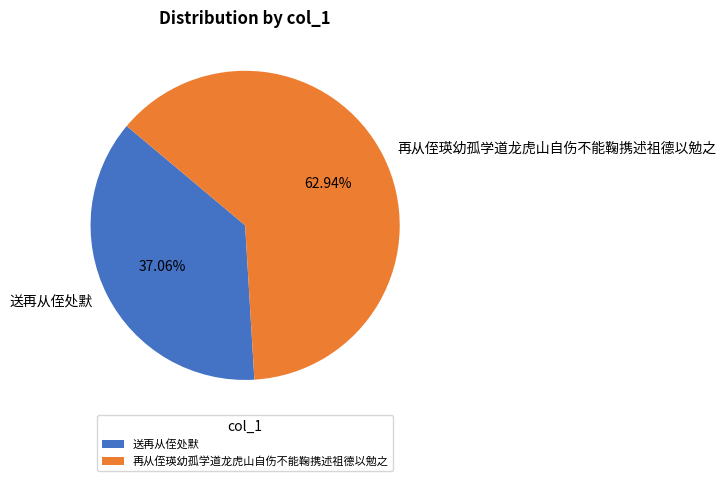

To the nearest percent, what is the difference between the 送再从侄处默 and 再从侄瑛幼孤学道龙虎山自伤不能鞠携述祖德以勉之 slice percentages?

26%